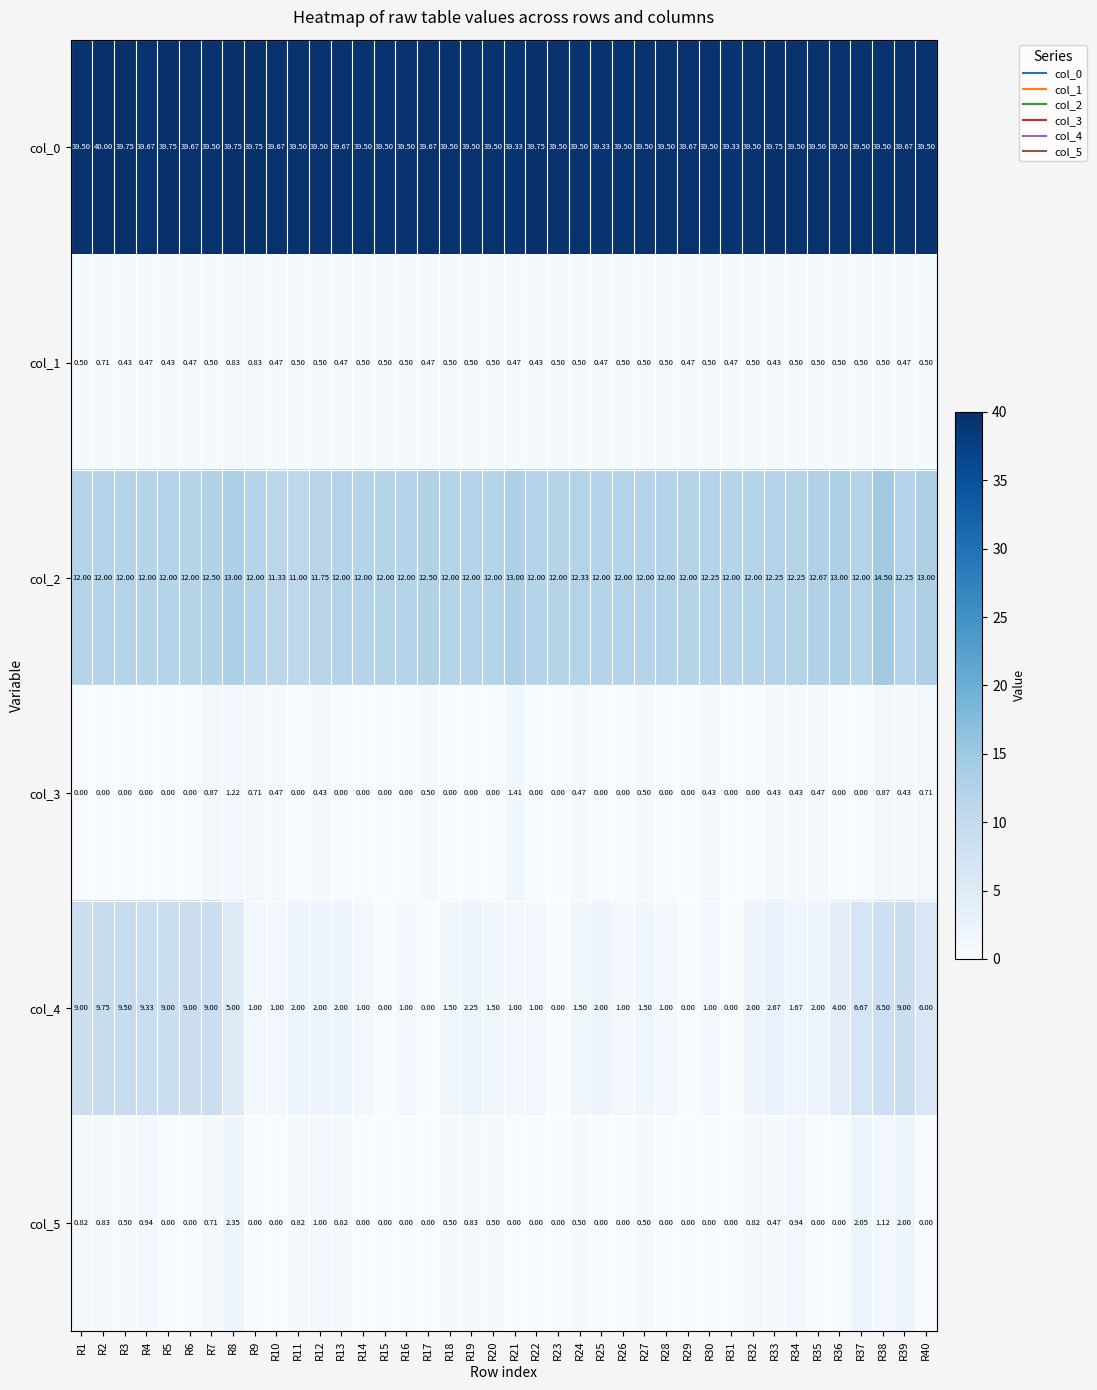

Which label corresponds to the largest value in the chart?

R2